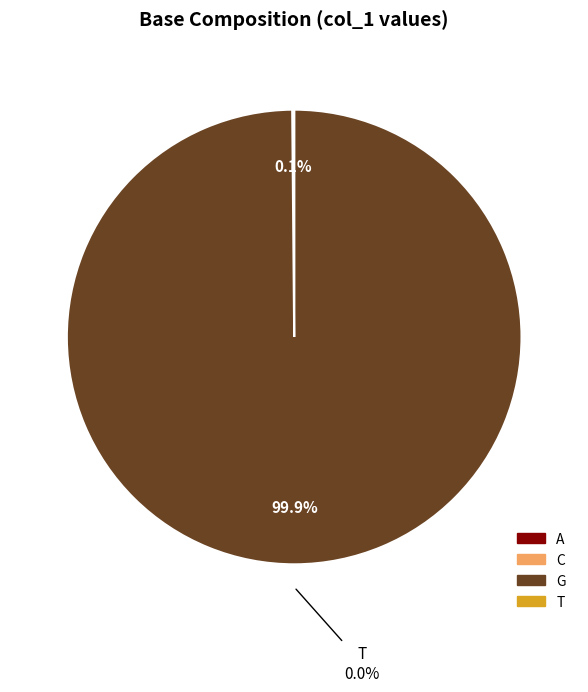

To the nearest percent, what is the average slice percentage?

25%